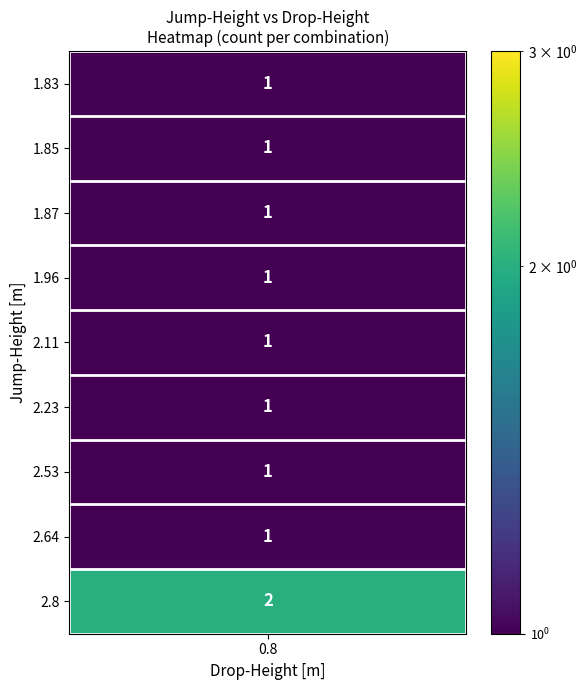

The value of 1.83 at Jump-Height is 2.5. True or false?

False